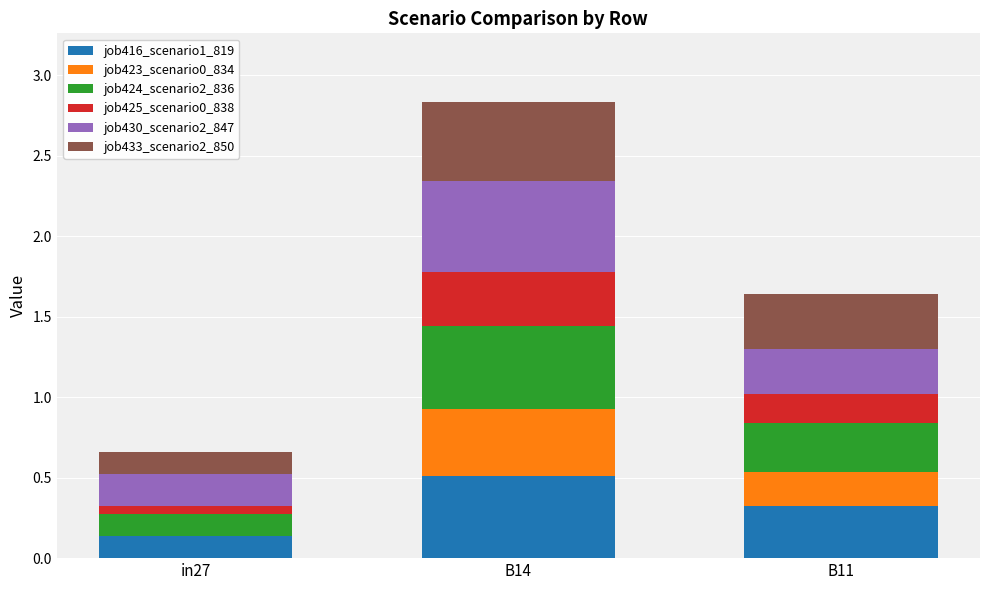

At which label does job416_scenario1_819 reach its peak?

B14